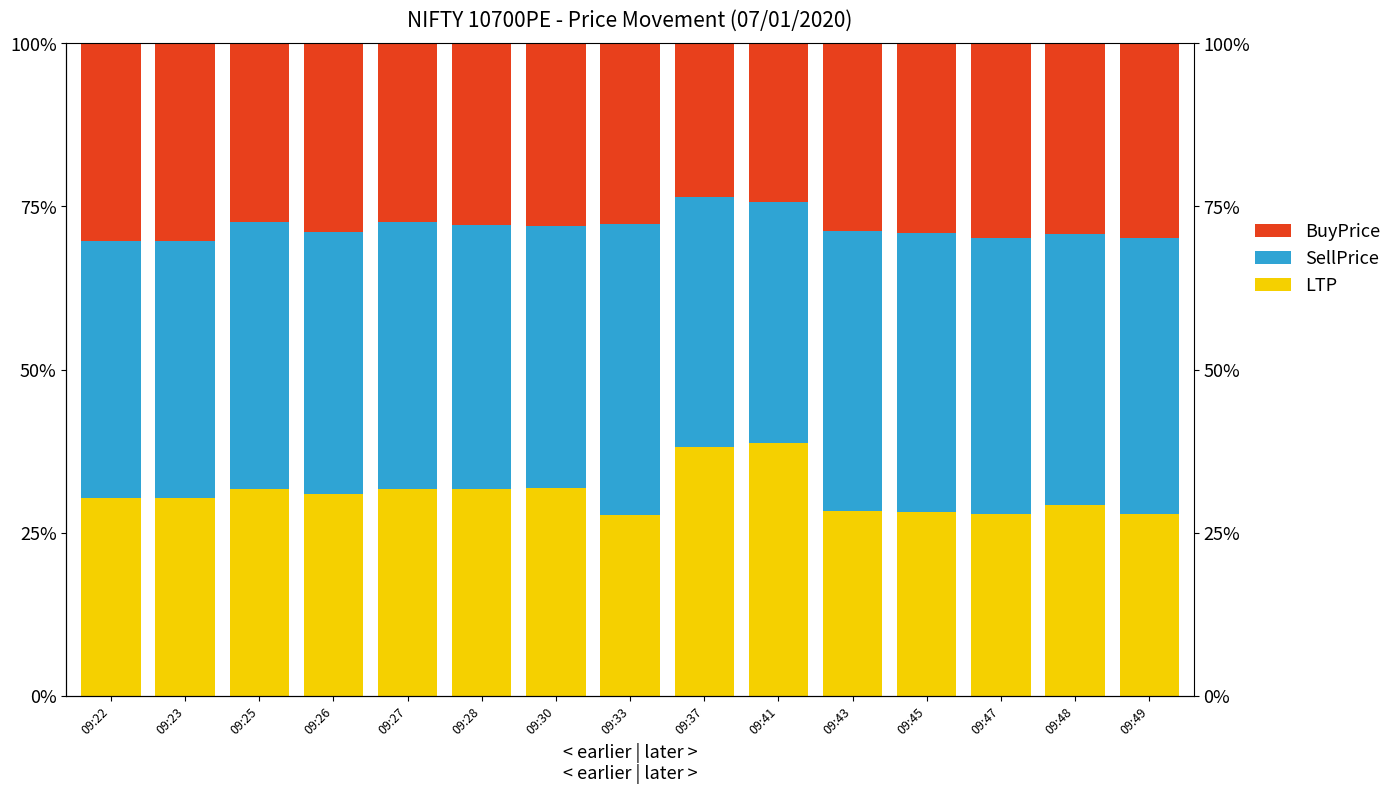

Which series has the largest range (max minus min)?

LTP